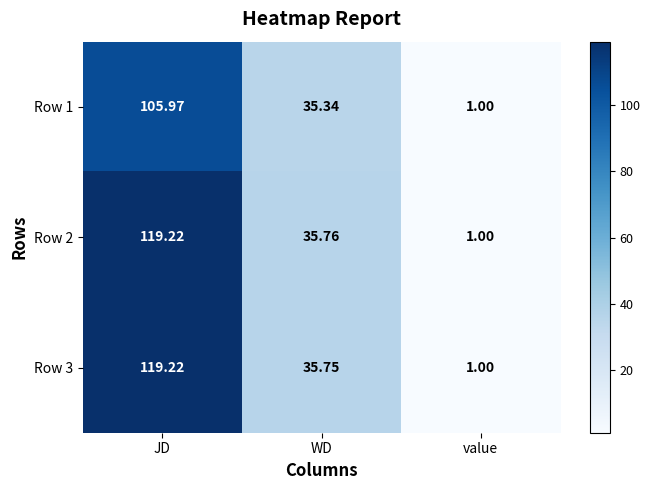

Is the value of Row 1 at value greater than the value of Row 3 at WD?

No